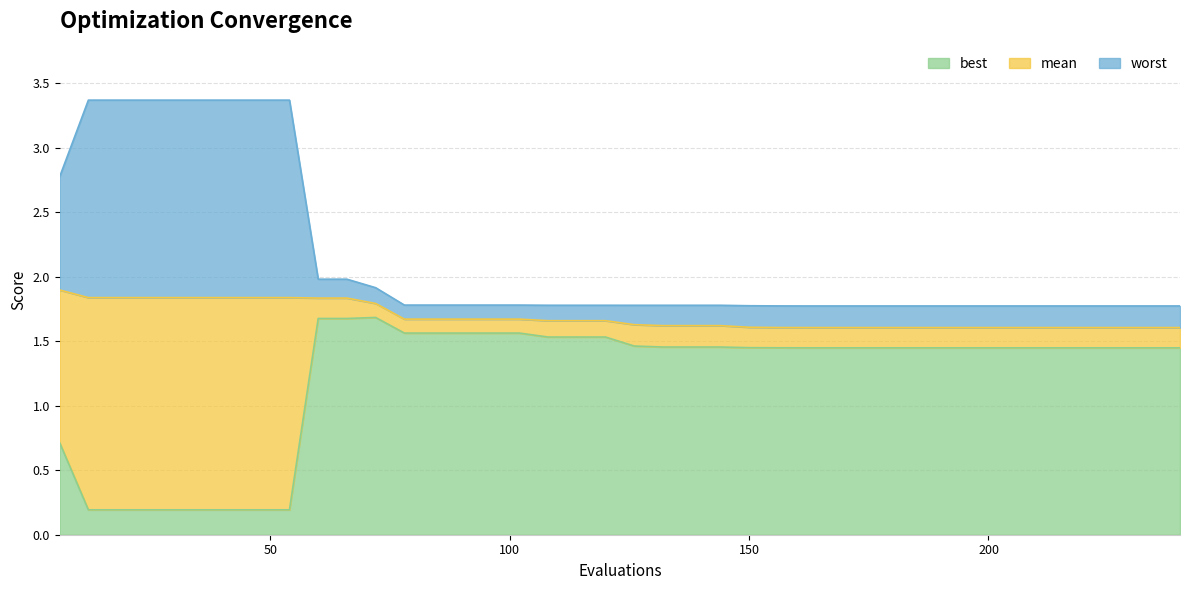

Rank the categories by mean value from lowest to highest.

192, 198, 204, 210, 216, 222, 228, 234, 240, 186, 180, 174, 162, 168, 156, 150, 132, 138, 144, 126, 108, 114, 120, 78, 84, 90, 96, 102, 72, 60, 66, 12, 18, 24, 30, 36, 42, 48, 54, 6